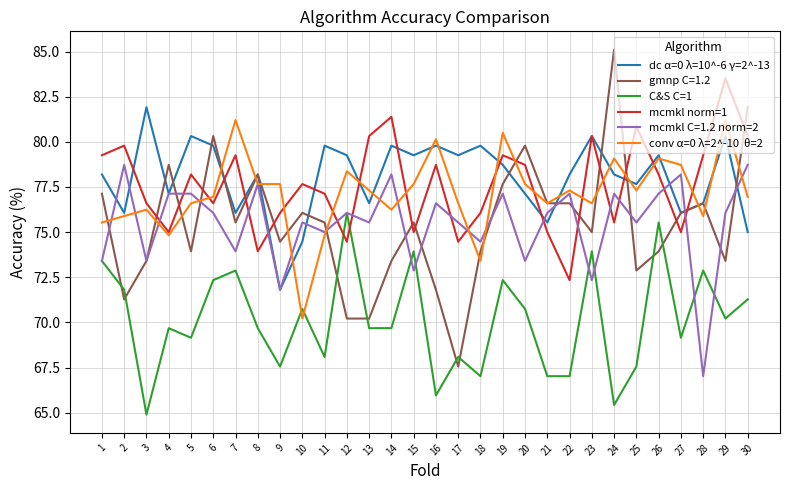

What is the minimum value shown in the chart?

64.9